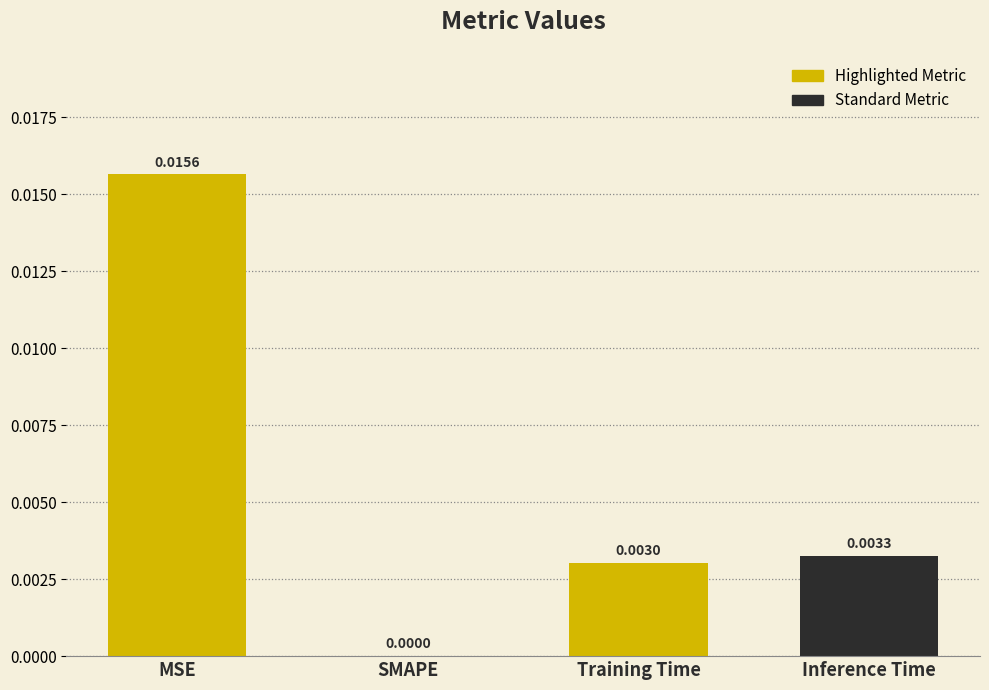

Where is the data nearest to the value 0?

SMAPE